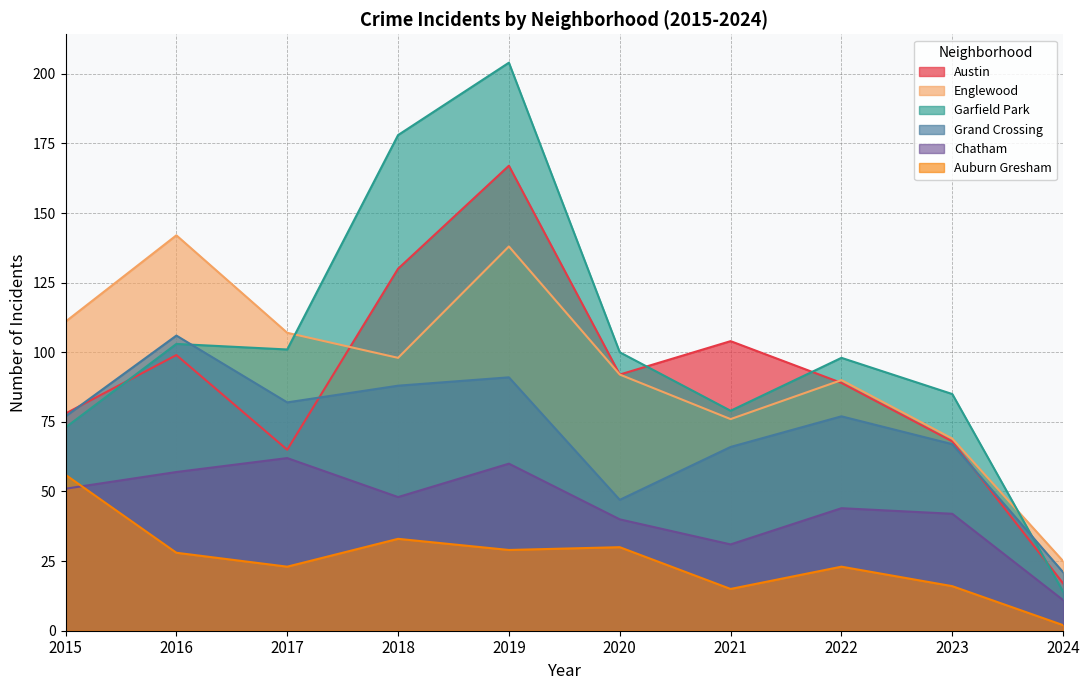

What is the difference between the highest and lowest values at 2021?

89